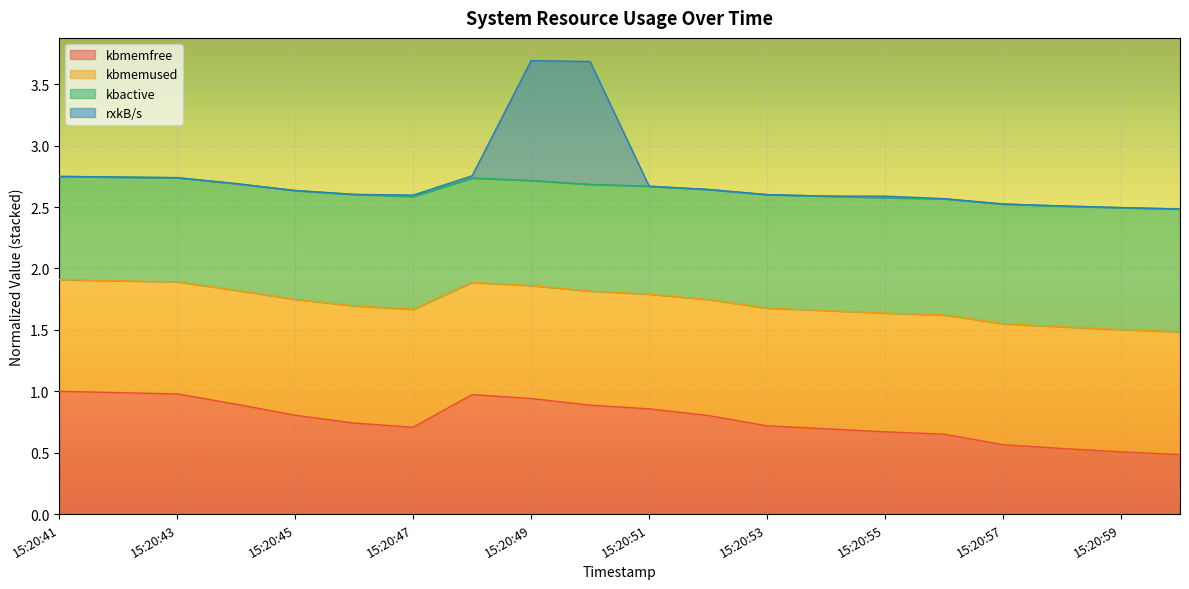

What is the approximate value of kbactive at 15:20:57?

2.5